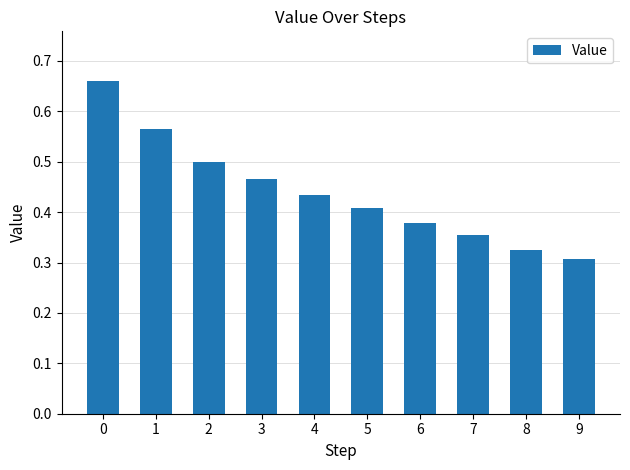

Is it true that the value at 1 is 0.8?

False